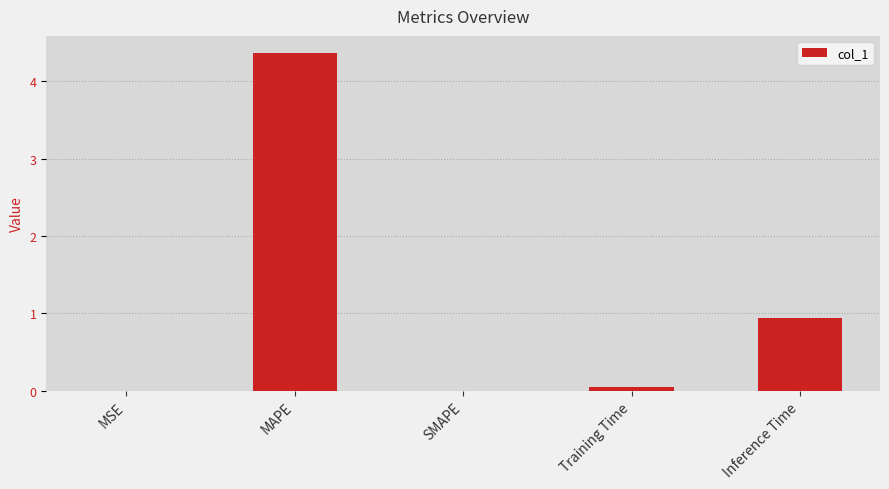

Where is the data nearest to the value 2?

Inference Time